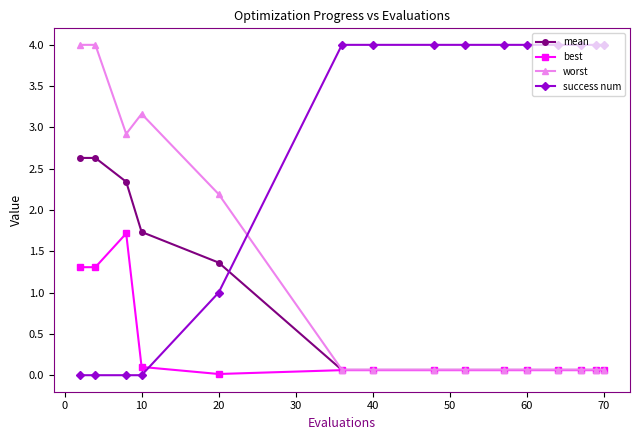

What is the value of the best point at the 6th from the left?

0.1